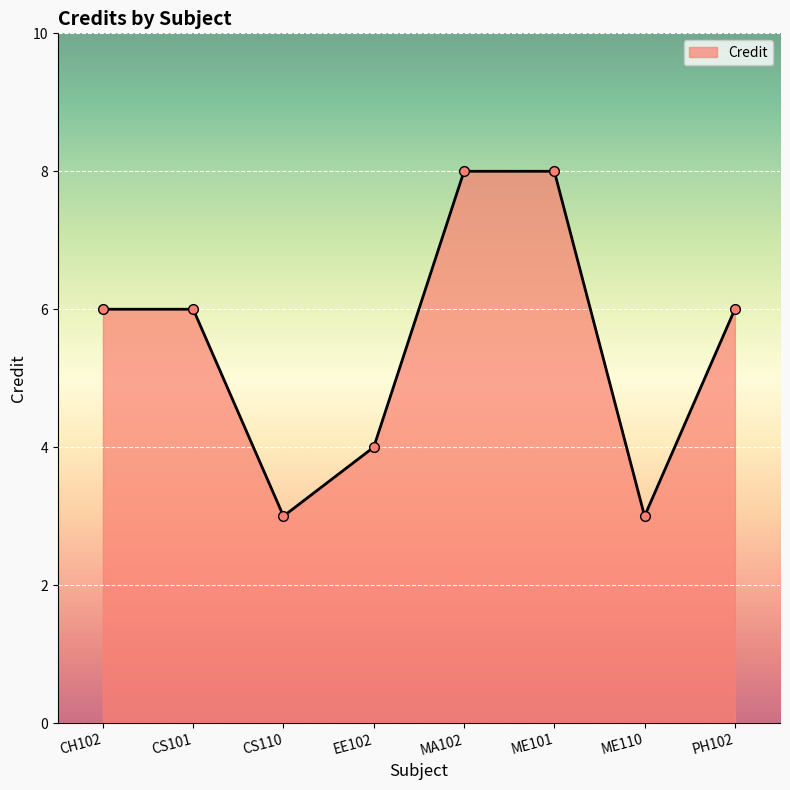

Reading right to left, list all the values displayed in this chart.

PH102=6	ME110=3	ME101=8	MA102=8	EE102=4	CS110=3	CS101=6	CH102=6